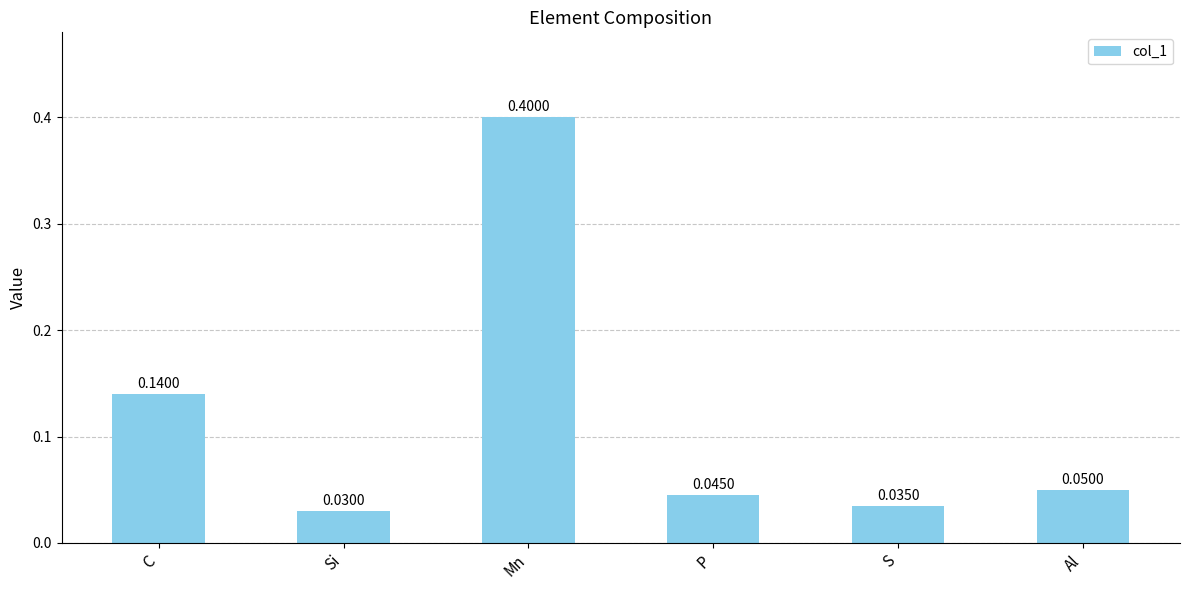

List the labels in order of value, smallest first.

Si, S, P, Al, C, Mn